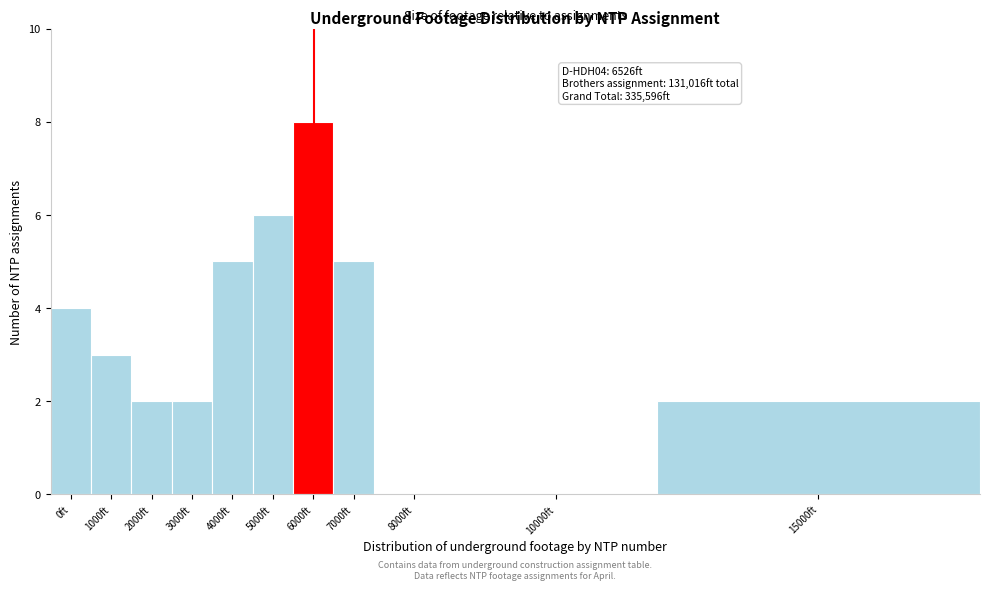

Reading left to right, list all the values displayed in this chart.

0ft=4	1000ft=3	2000ft=2	3000ft=2	4000ft=5	5000ft=6	6000ft=8	7000ft=5	8000ft=0	10000ft=0	15000ft=2